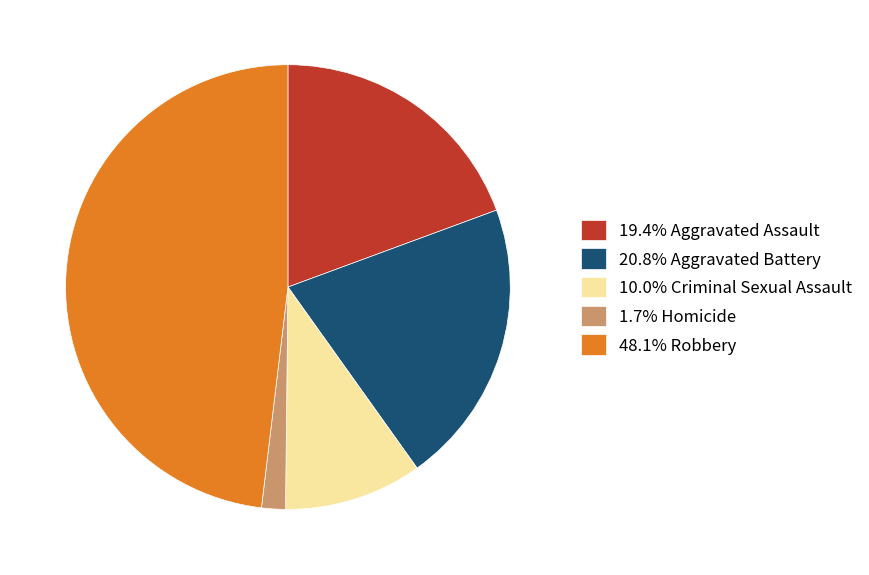

Is there any slice that represents more than half of the pie?

No